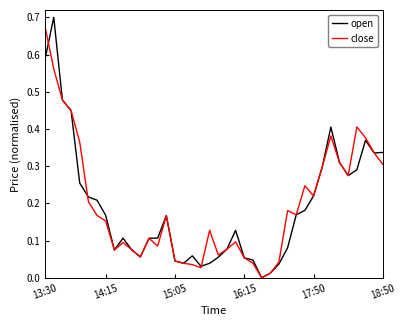

What is the value of the open point at the 30th from the left?

0.2